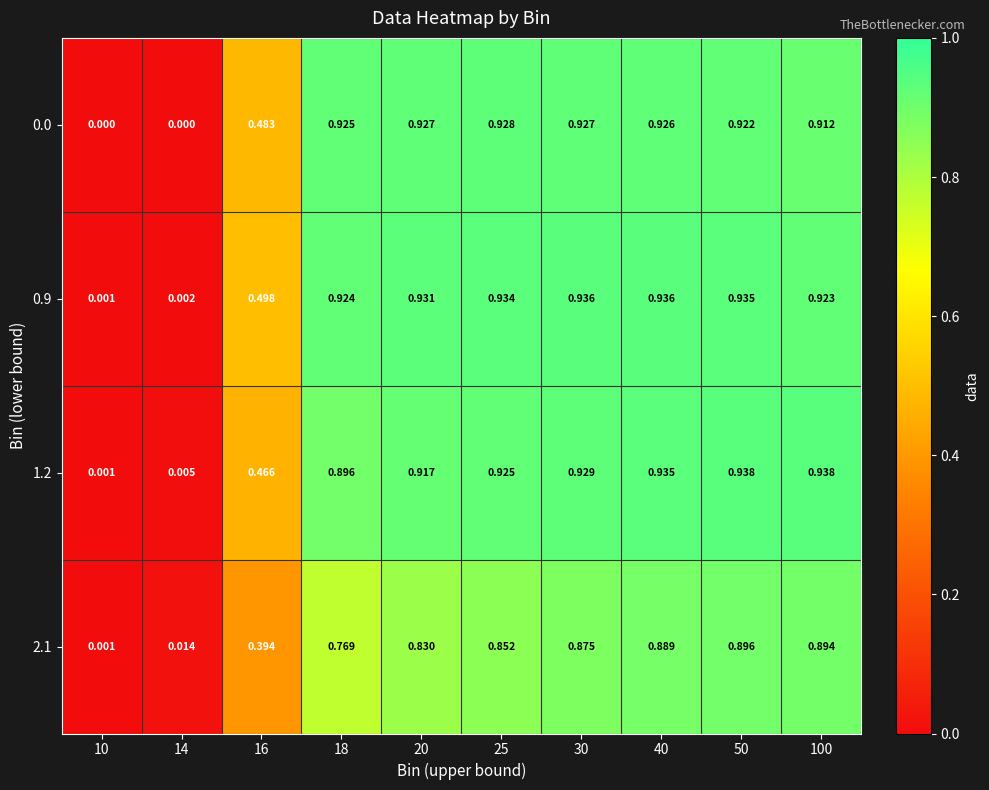

Is the value of 1.2 at 30 greater than the value of 0.9 at 30?

No